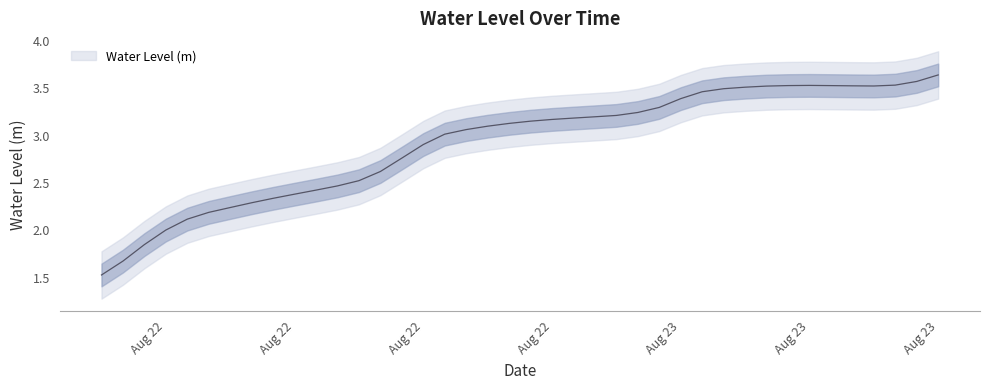

How many points are higher than both their immediate neighbors (excluding endpoints)?

1